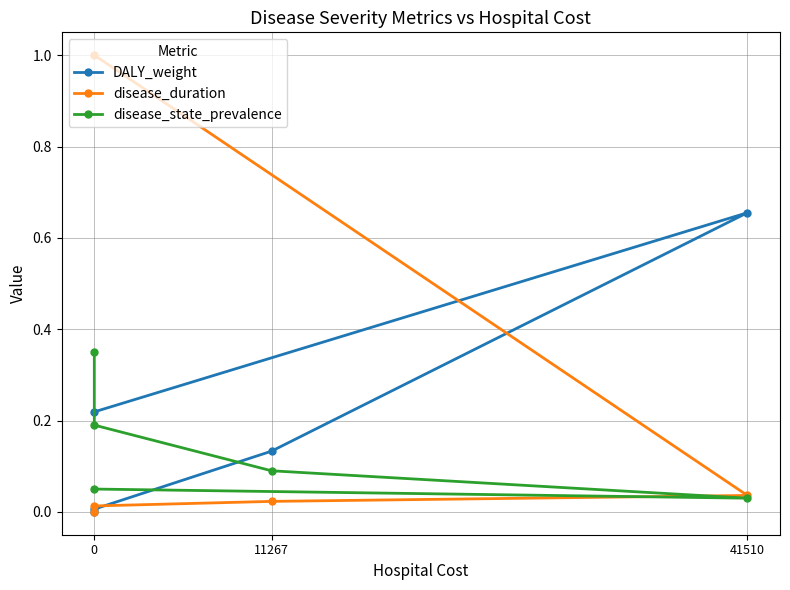

At how many categories does at least one series exceed 0?

5